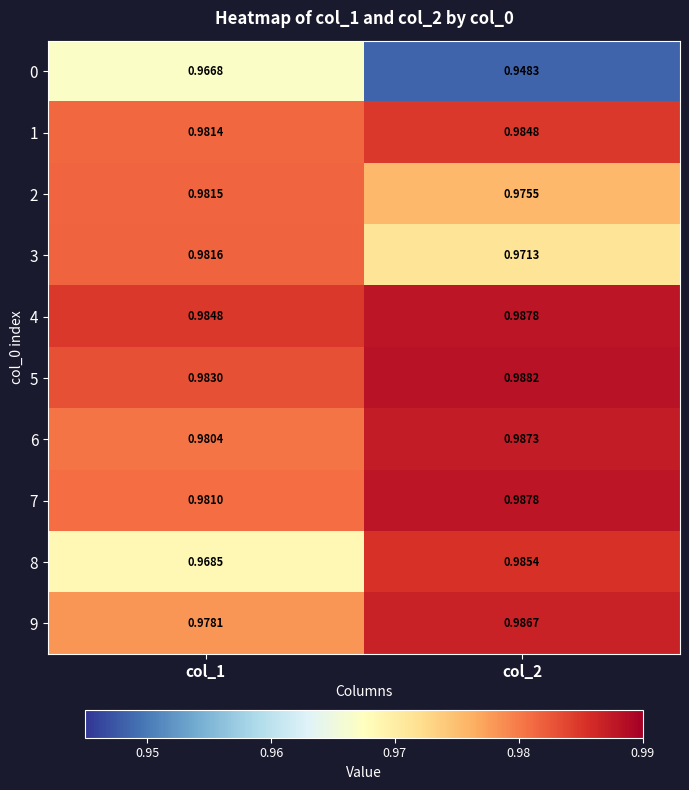

Is the value of 6 at col_1 greater than the value of 5 at col_2?

No